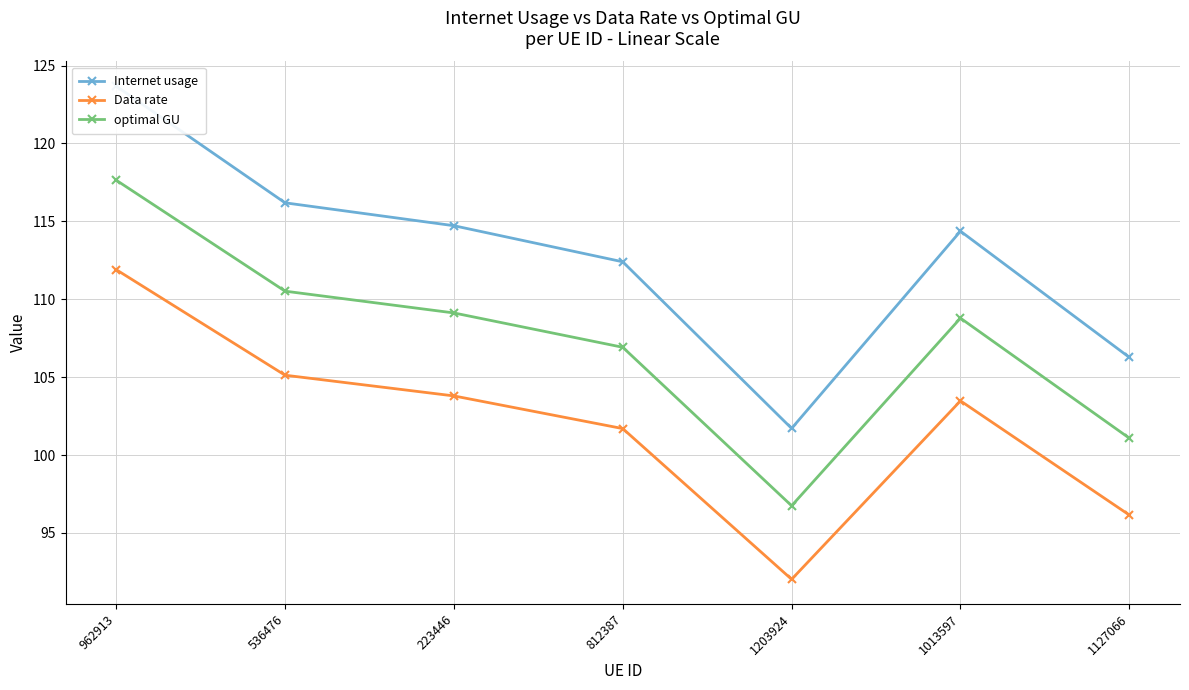

What is the highest value of the Internet usage series?

123.7